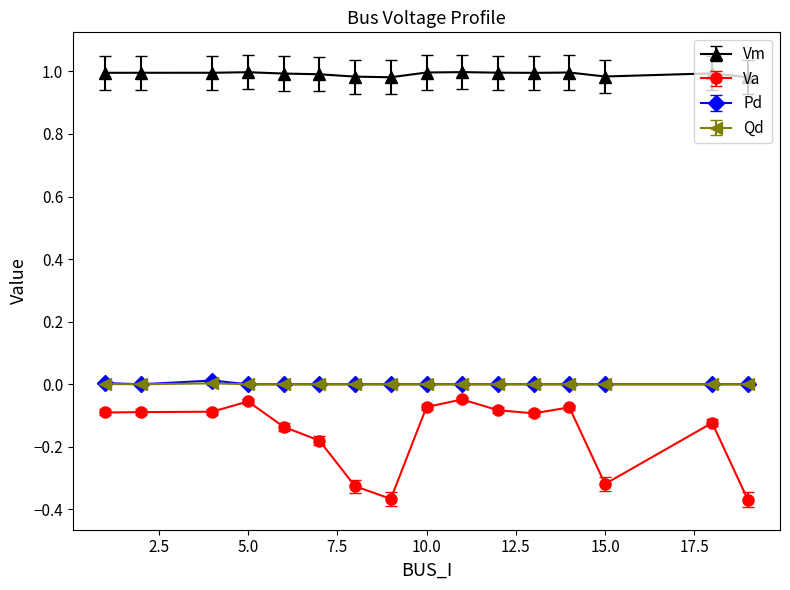

Which series has the largest range (max minus min)?

Va